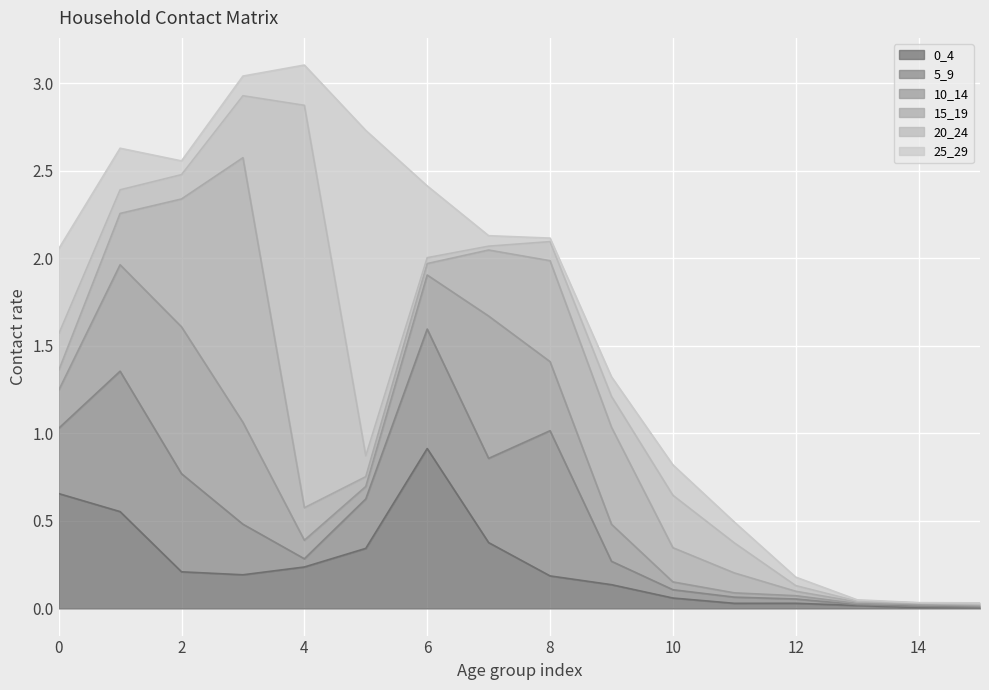

Which category has the lowest value in the 25_29 series?

14